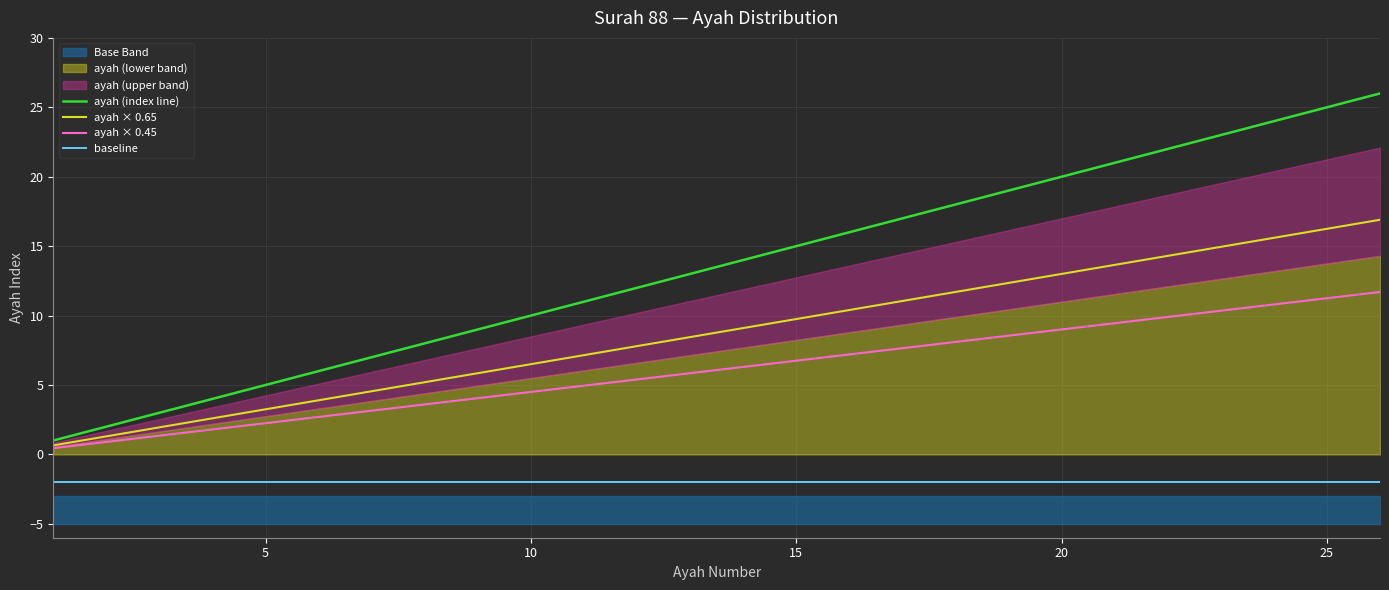

The value of ayah × 0.65 at 20 is 4.8. True or false?

False